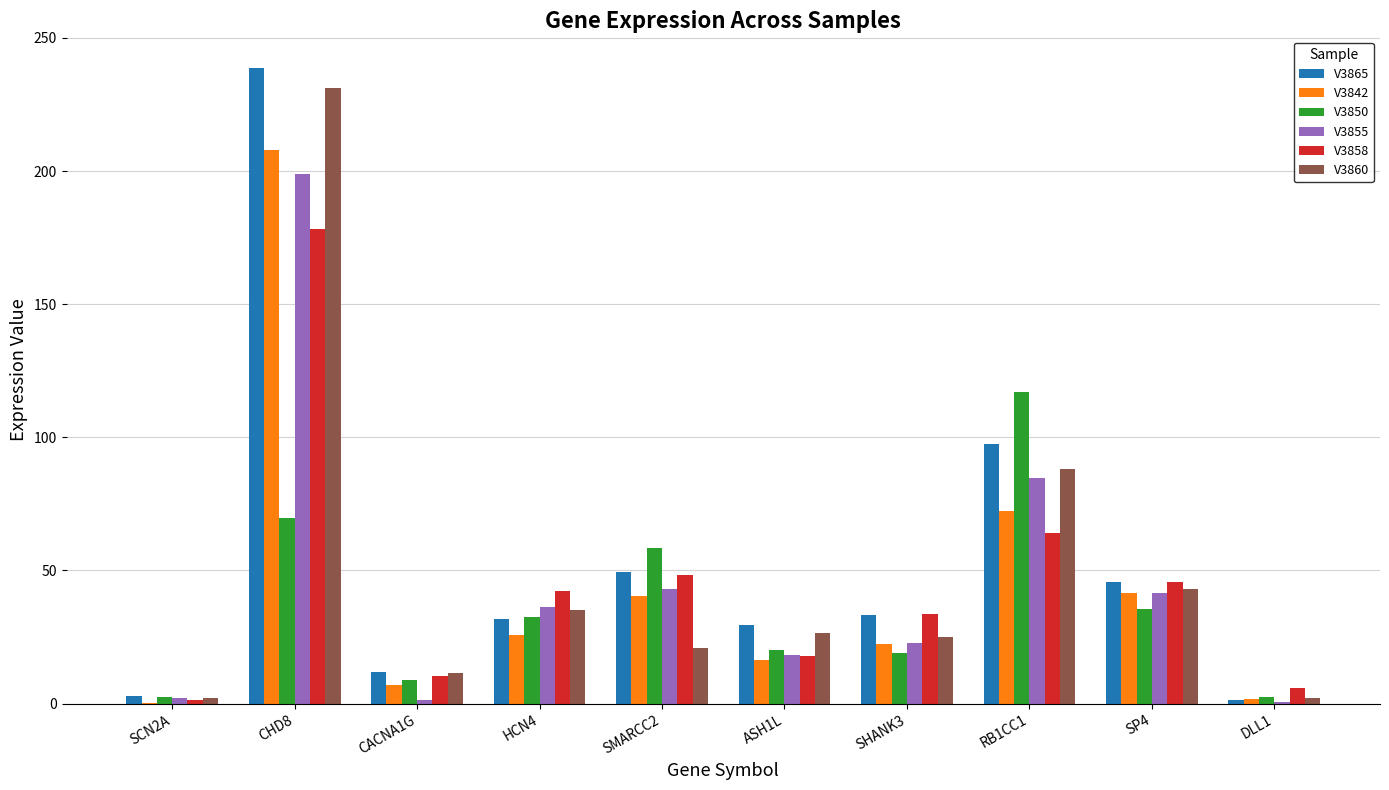

Is it true that V3865 equals 33.2 at SHANK3?

True